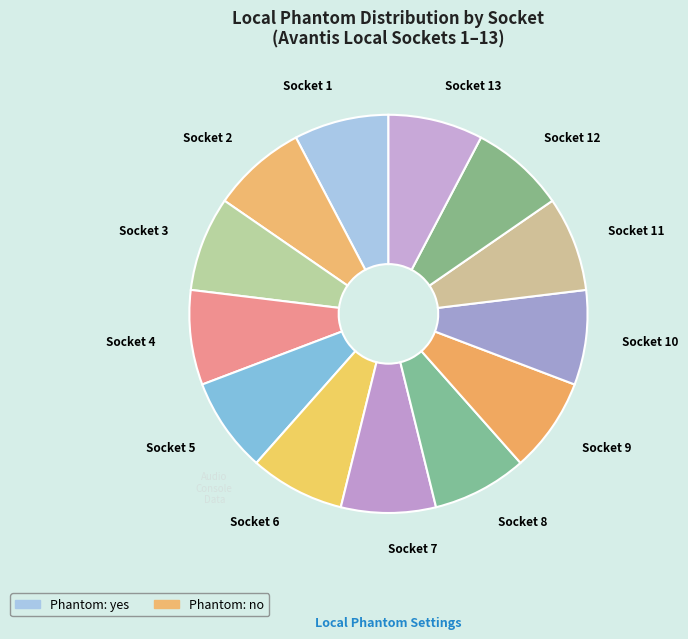

Is there any slice that represents more than half of the pie?

No